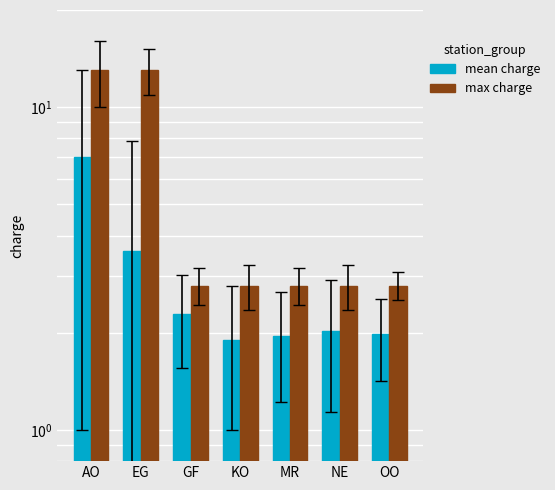

How many series are shown in this chart?

2